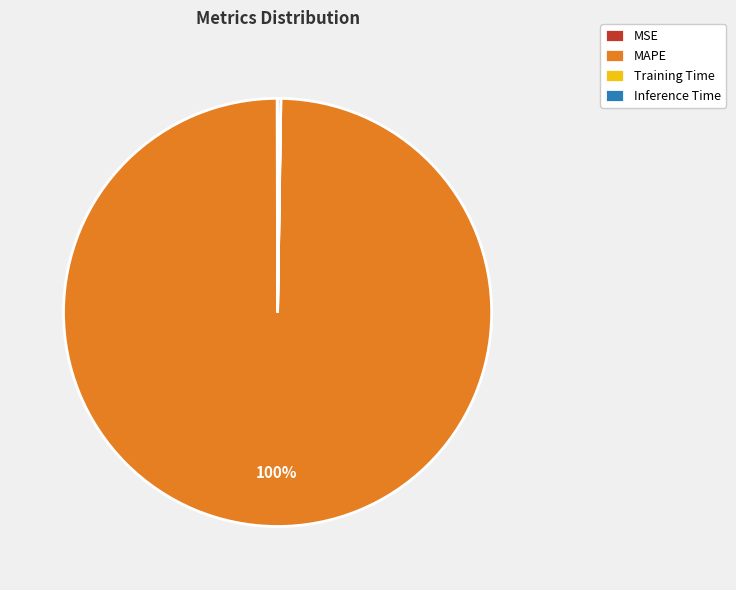

To the nearest percent, what is the difference between the largest and smallest slice percentages?

100%